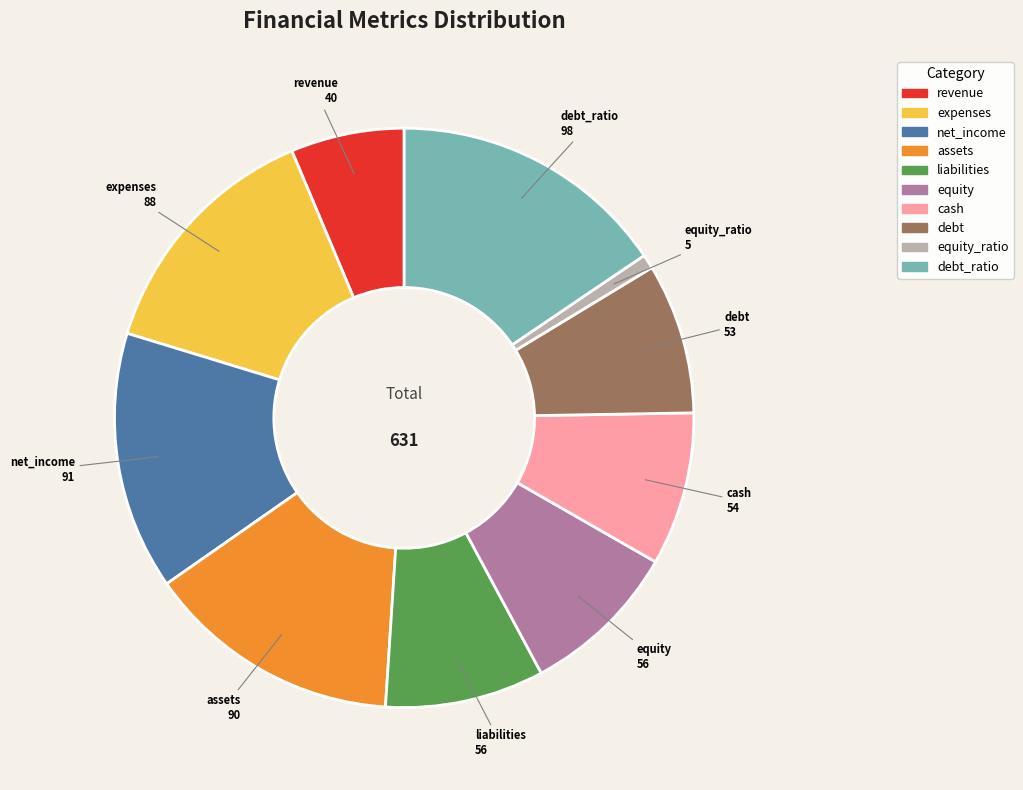

Count the number of slices in the pie.

10